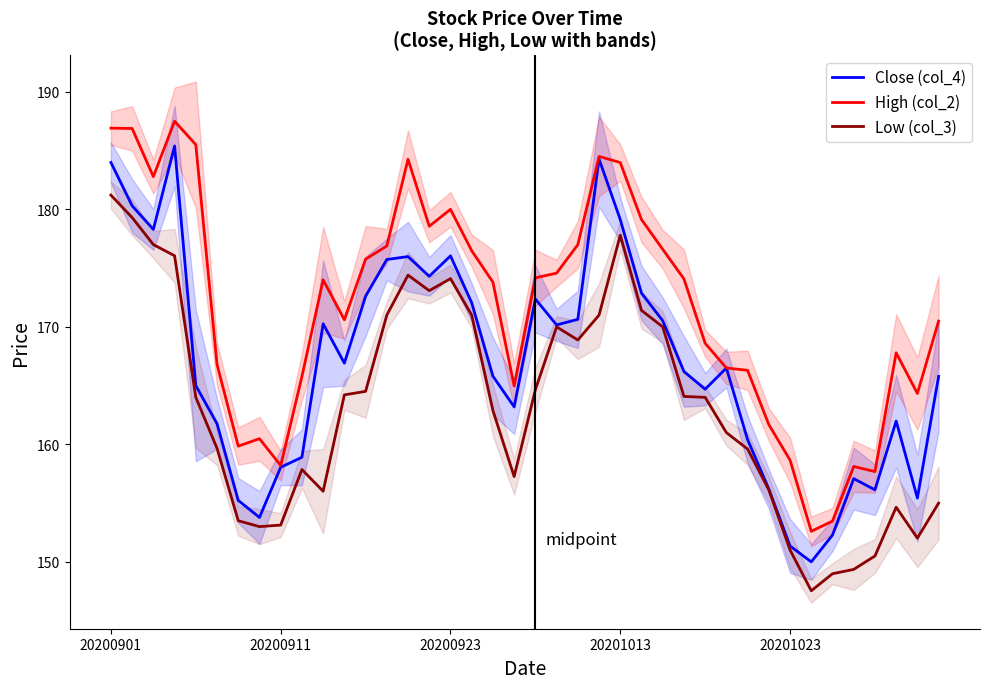

True or false: Low (col_3) has a value of 173.1 at 15.

True